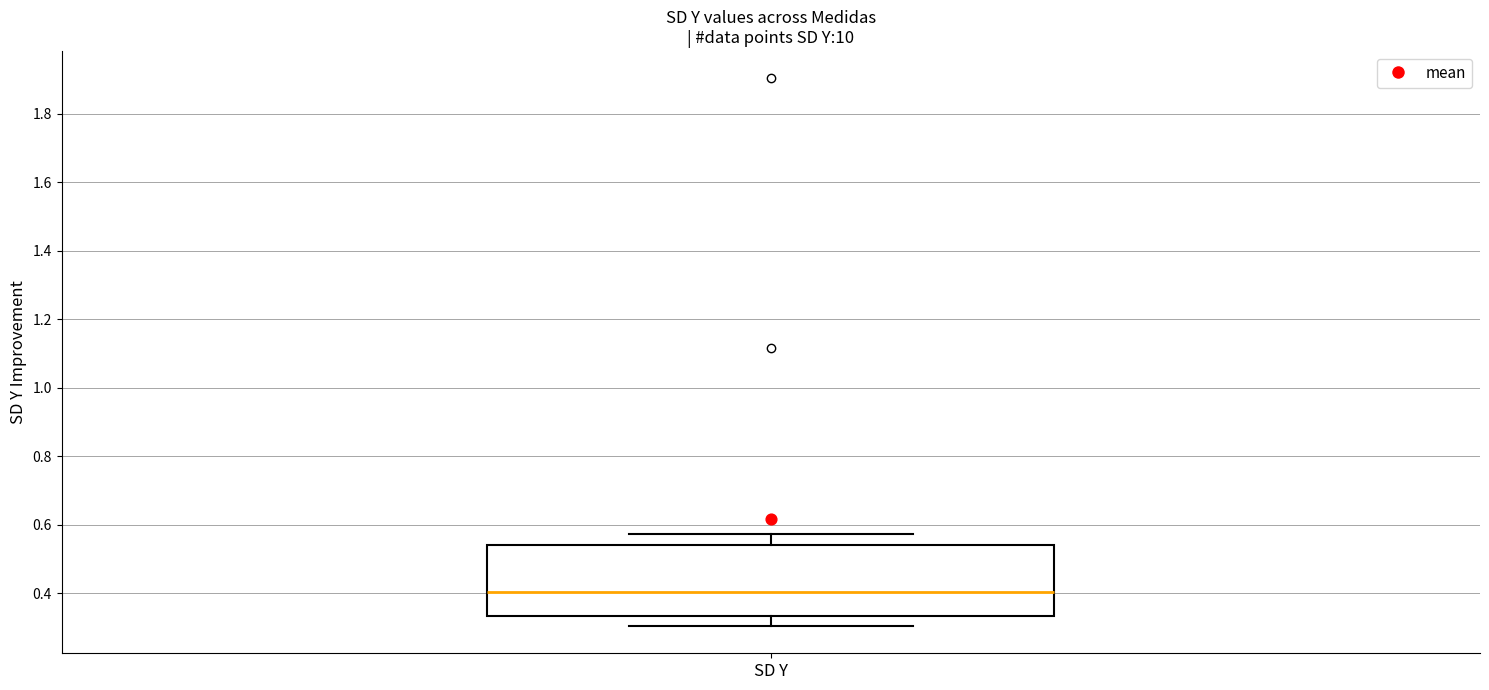

Transcribe this box plot: give where the median line is, the range the box spans, and where the two whiskers end, as read against the y-axis. The values are not printed on the chart, so give them approximately, as read against the axis.

median 0.40, box 0.34 to 0.54, whiskers 0.30 to 0.58